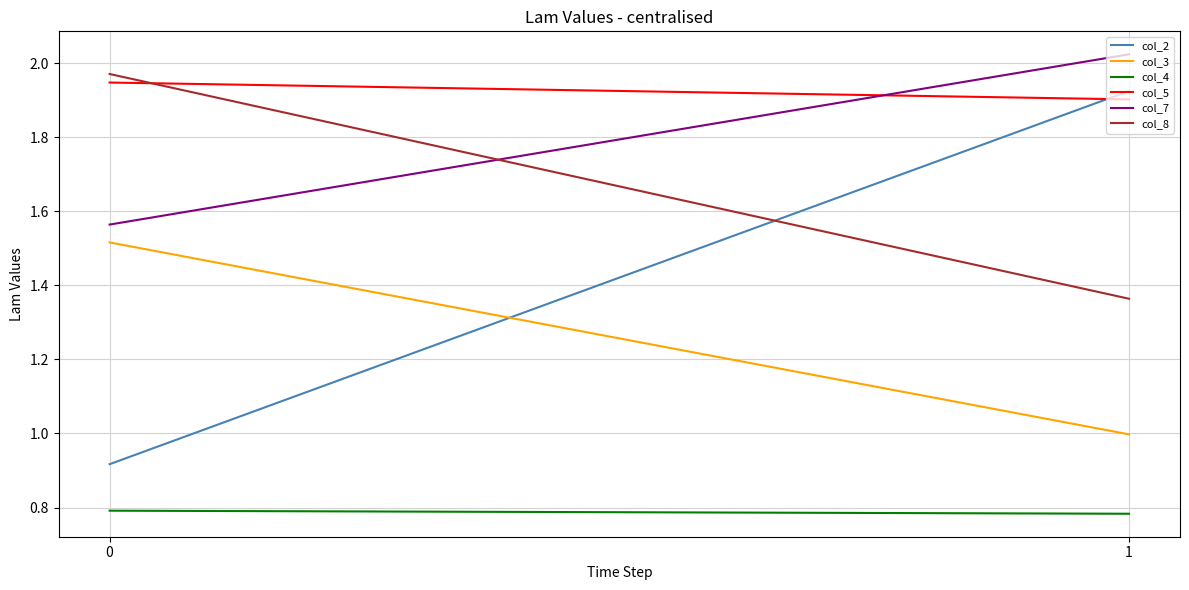

The col_3 series shows 1.5 at 0. True or false?

True